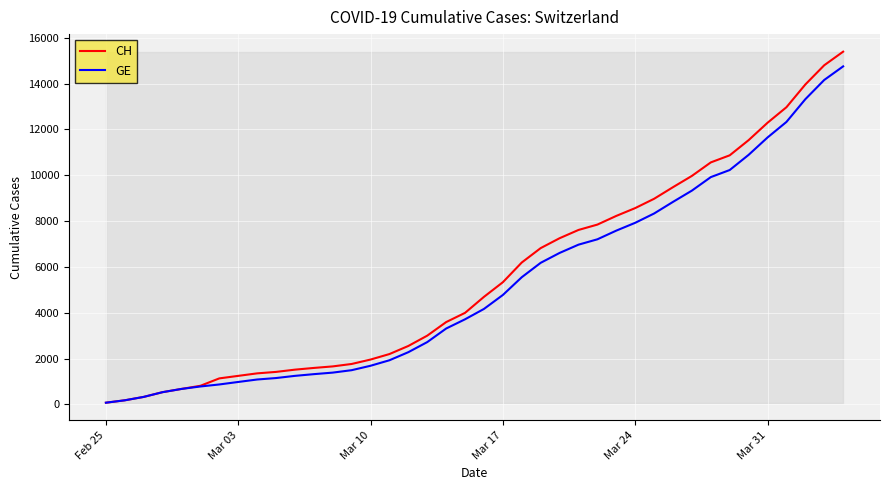

Which series has the widest spread of values?

CH